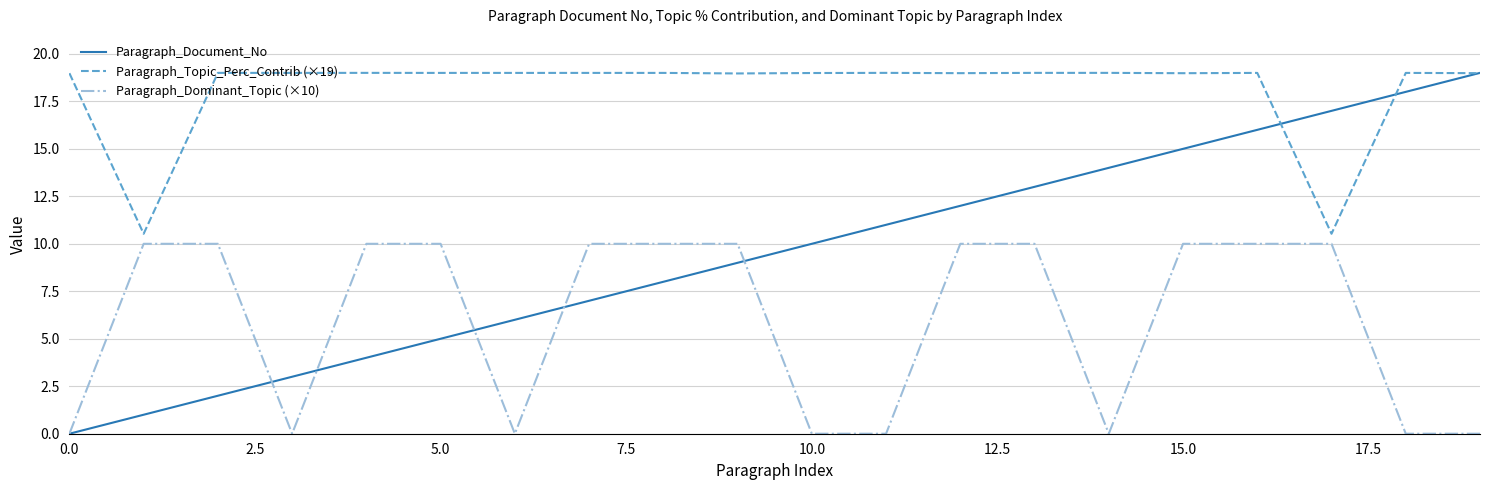

List the series in order of their overall mean, highest first.

Paragraph_Topic_Perc_Contrib (×19), Paragraph_Document_No, Paragraph_Dominant_Topic (×10)